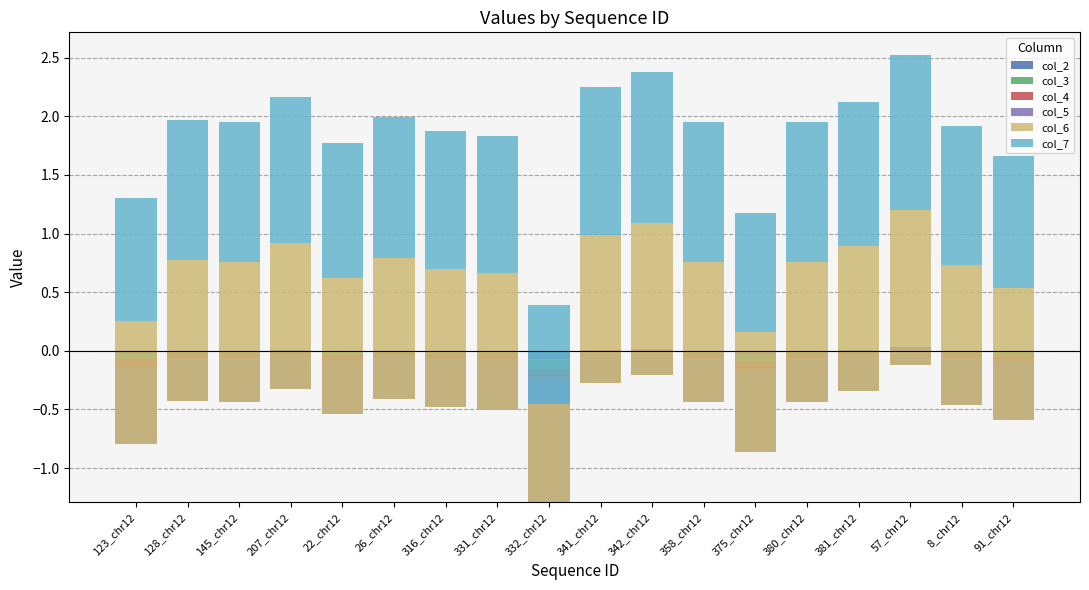

At which label does col_4 reach its minimum?

332_chr12